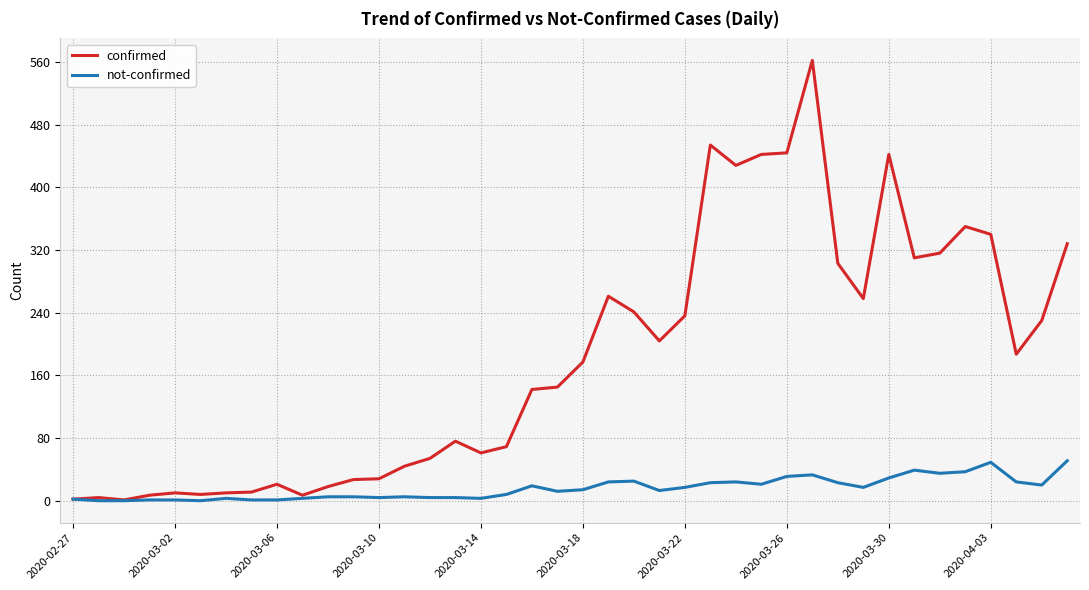

List the series in order of their overall mean, lowest first.

not-confirmed, confirmed